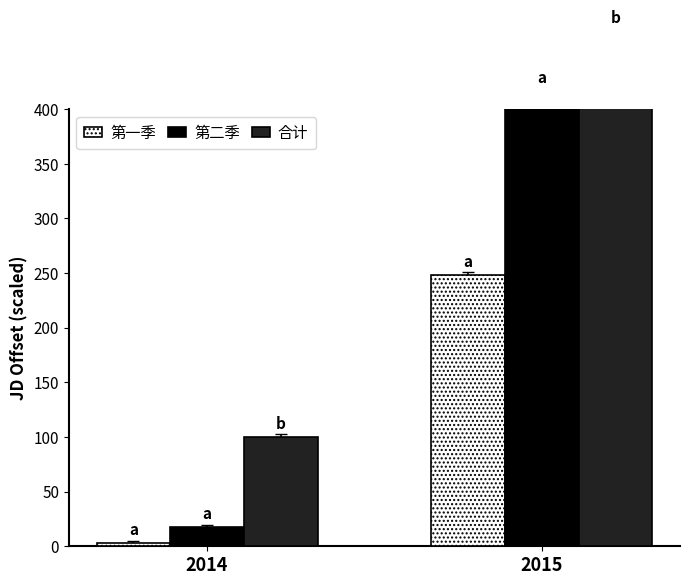

What is the minimum value shown in the chart?

2.8